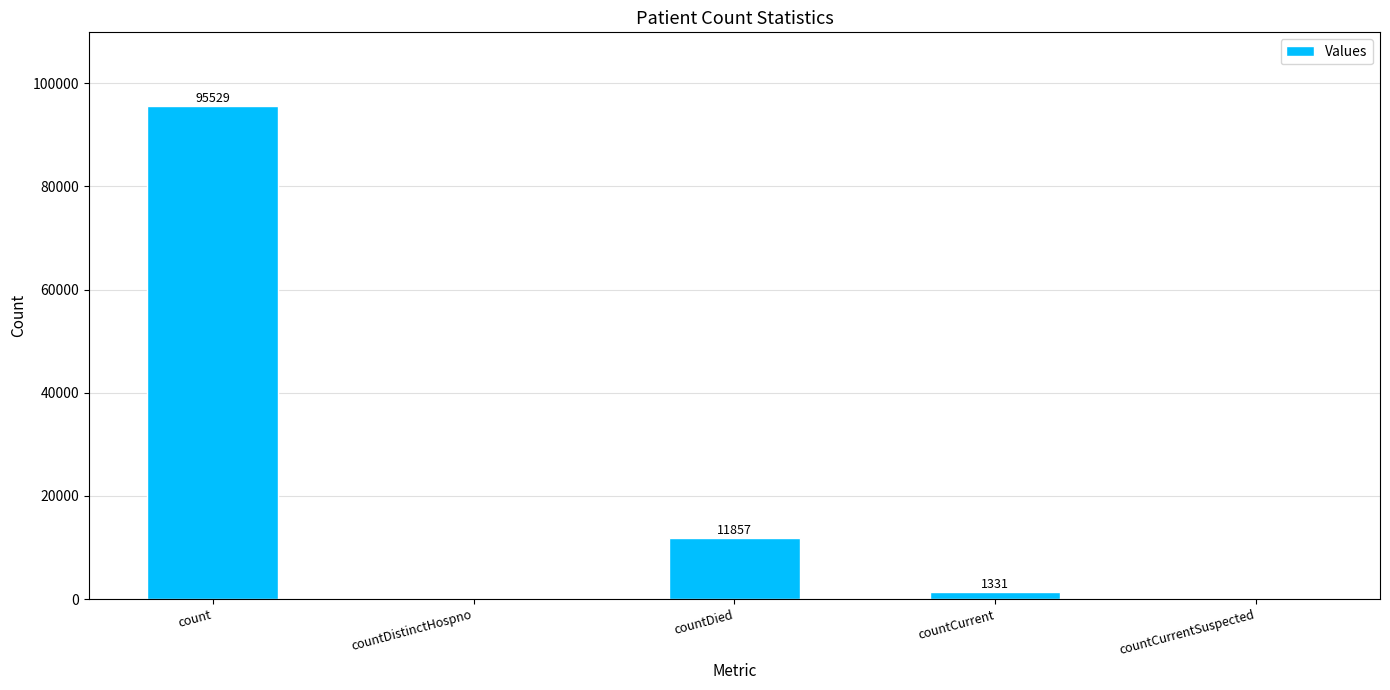

Does the chart contain stacked bars?

No